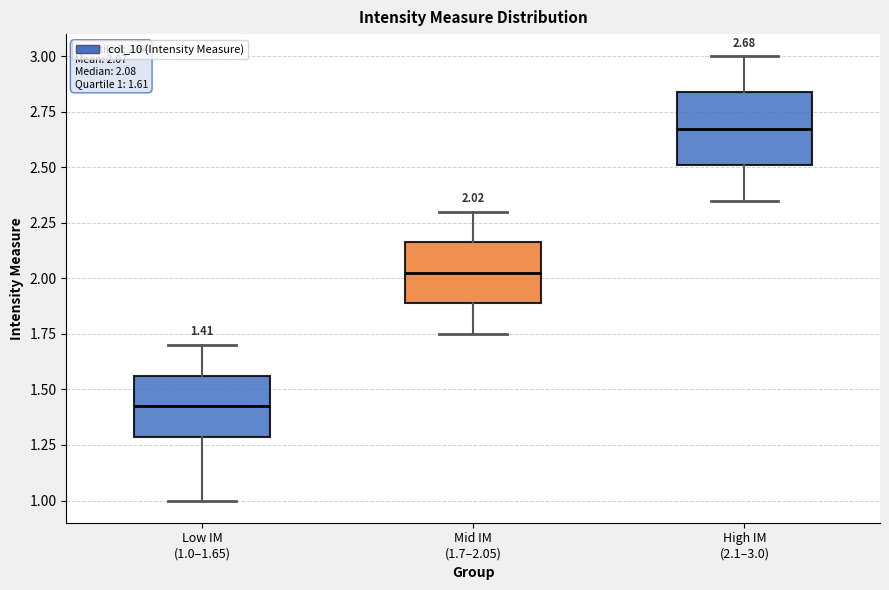

Which box's median line is the highest?

High IM (2.1–3.0)